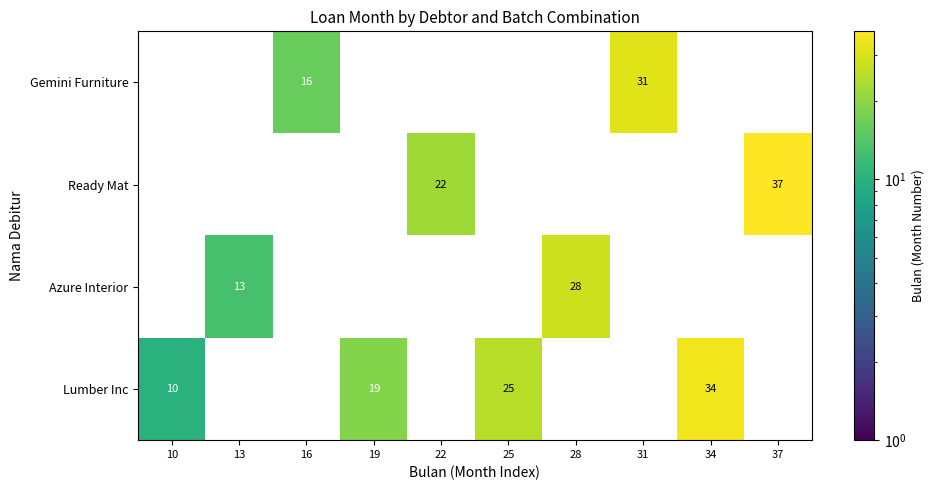

The Lumber Inc series shows -20 at 13. True or false?

False